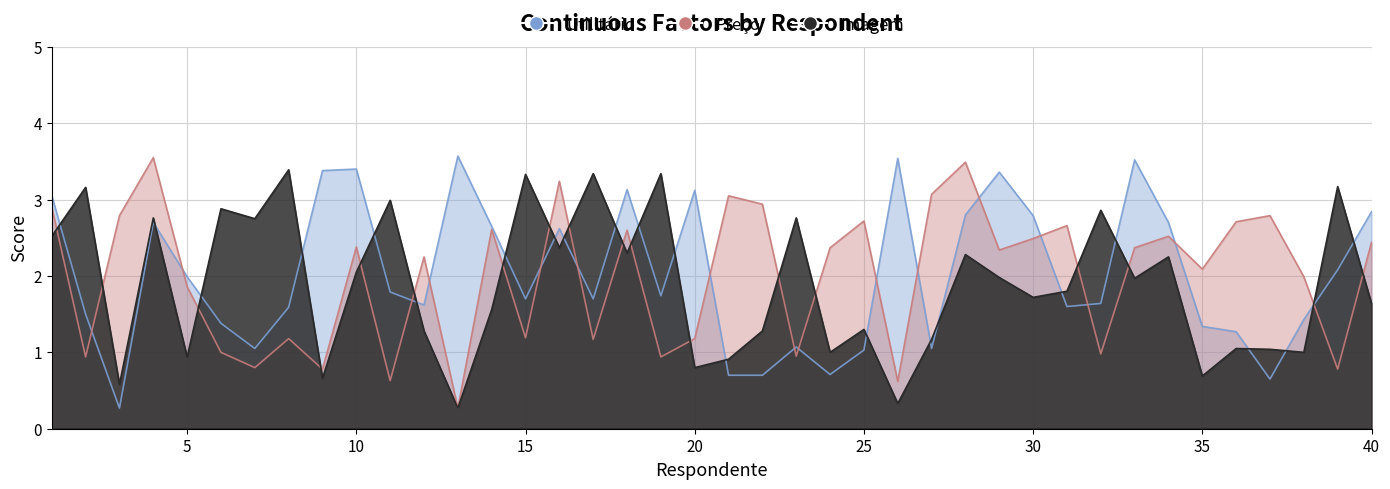

How many categories are shown in the chart?

40